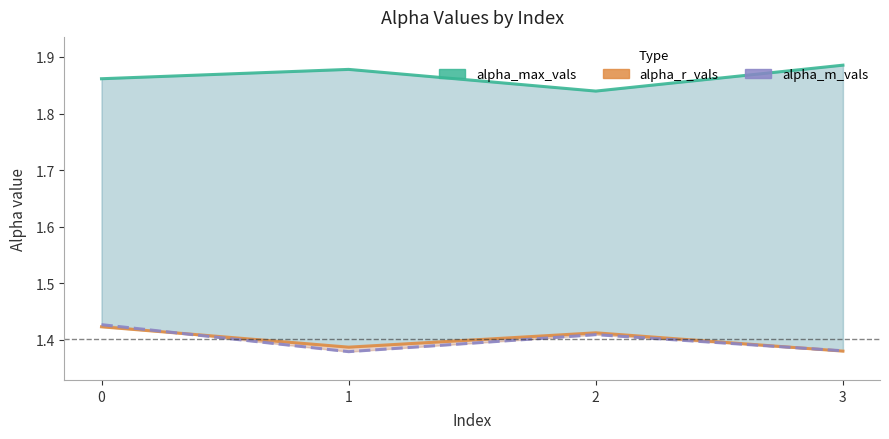

How many lines are shown in the chart?

3